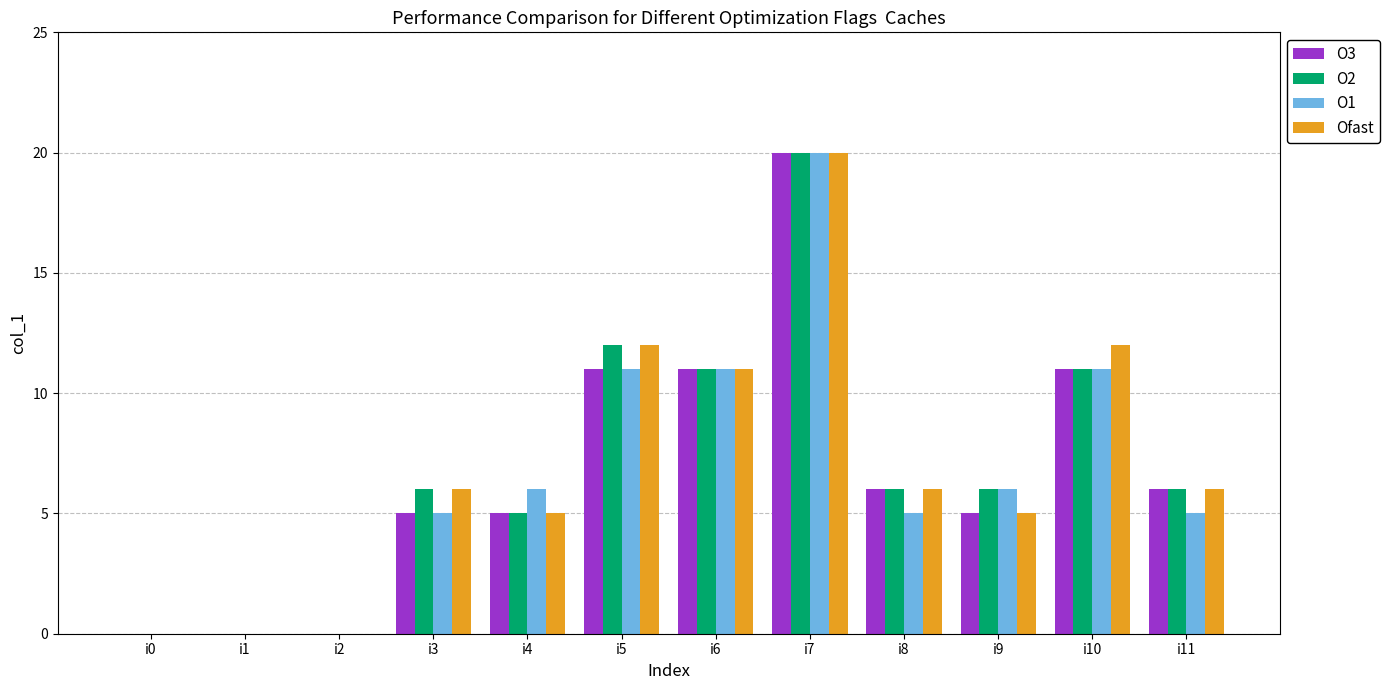

Is it true that O1 equals 5 at i8?

True